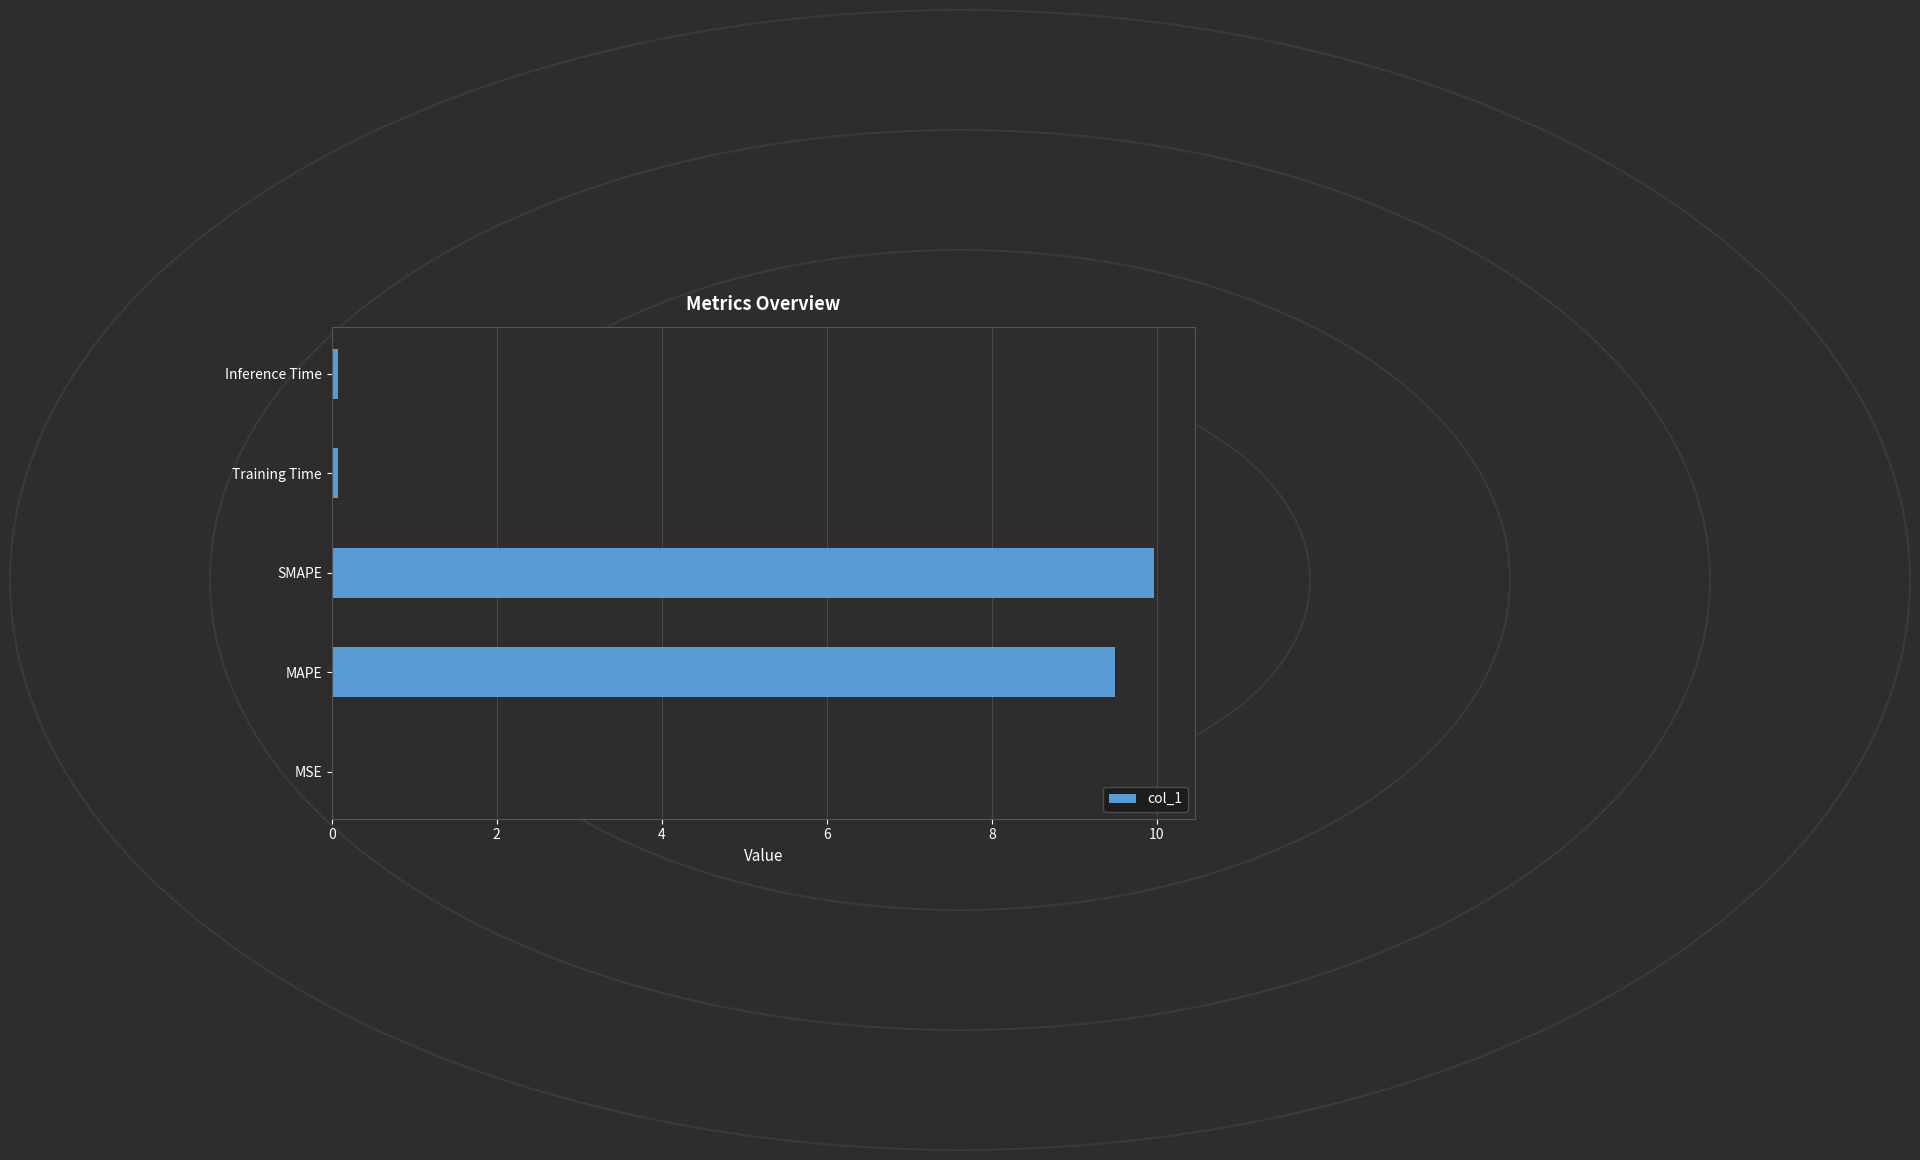

Which has a higher value, Training Time or MAPE?

MAPE